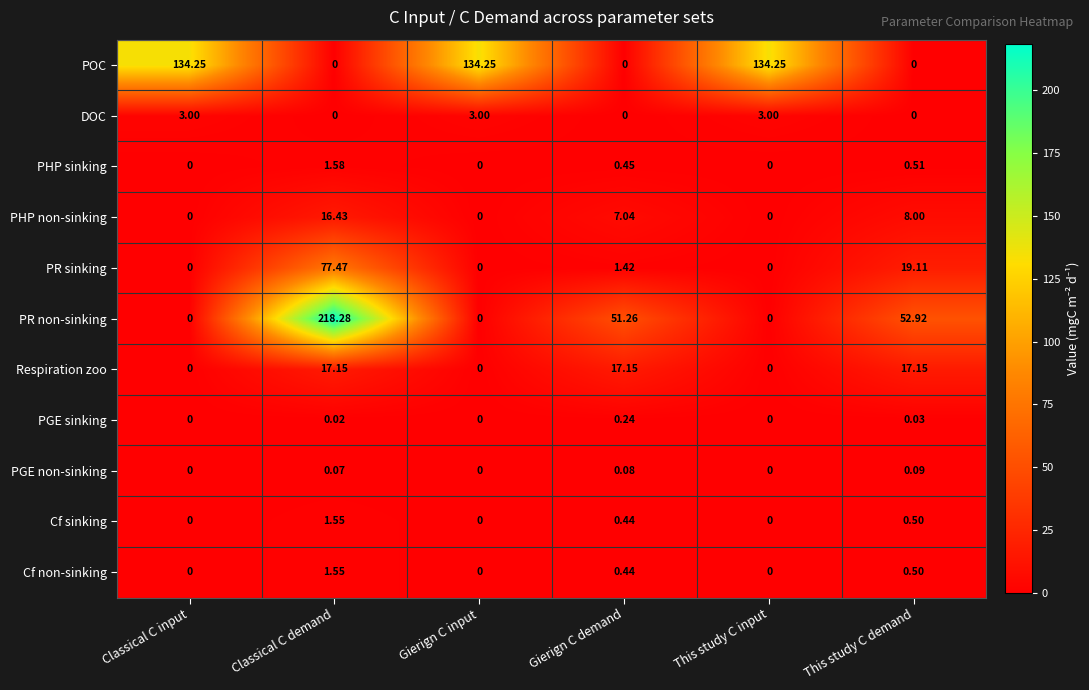

At which label is PHP non-sinking closest to 8?

This study C demand